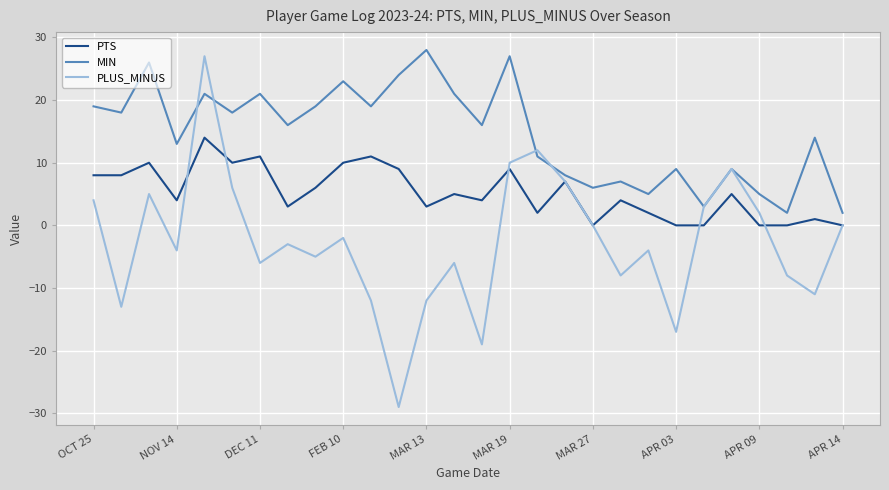

Rank the series by their maximum value, from highest to lowest.

MIN, PLUS_MINUS, PTS